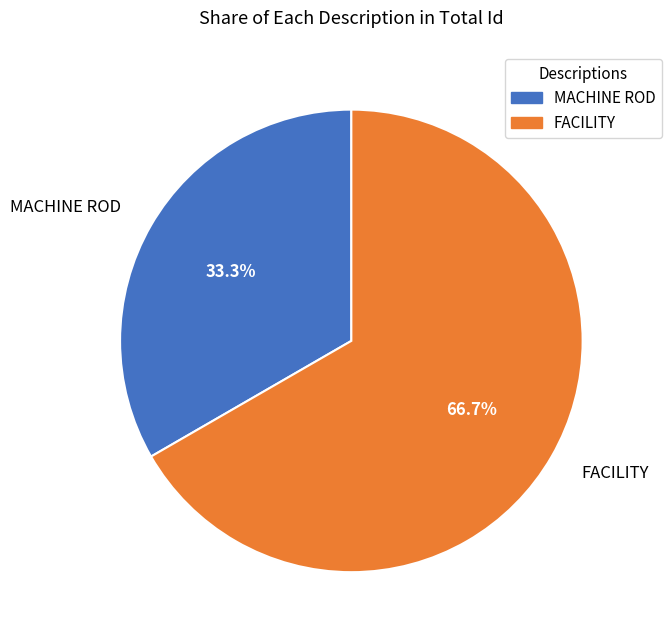

How many slices are in this pie chart?

2